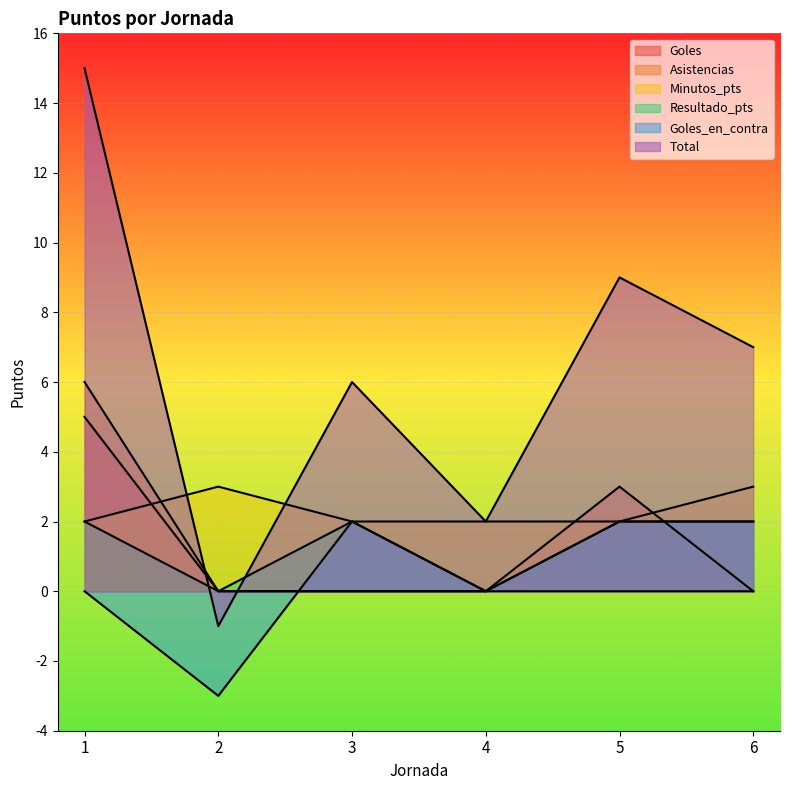

What is the spread (max minus min) of values at 3?

6